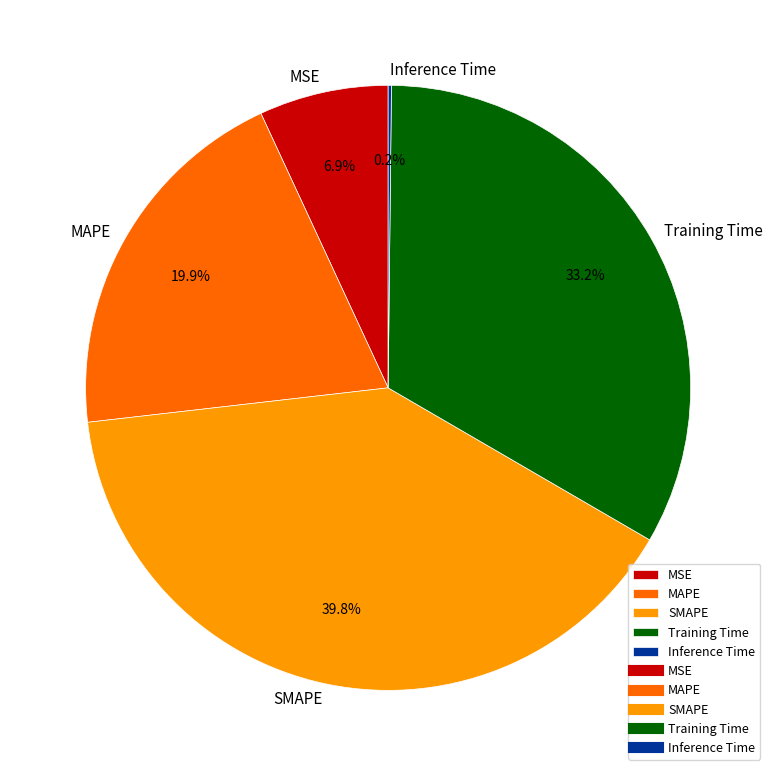

What is the largest slice in the pie chart?

SMAPE